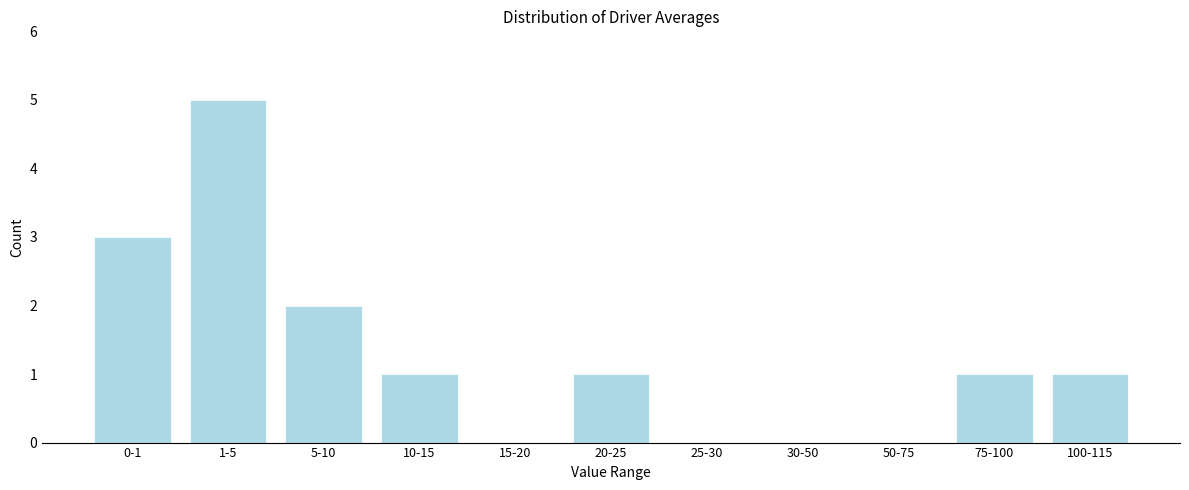

Reading right to left, what are all the values shown in this chart?

100-115=1	75-100=1	50-75=0	30-50=0	25-30=0	20-25=1	15-20=0	10-15=1	5-10=2	1-5=5	0-1=3